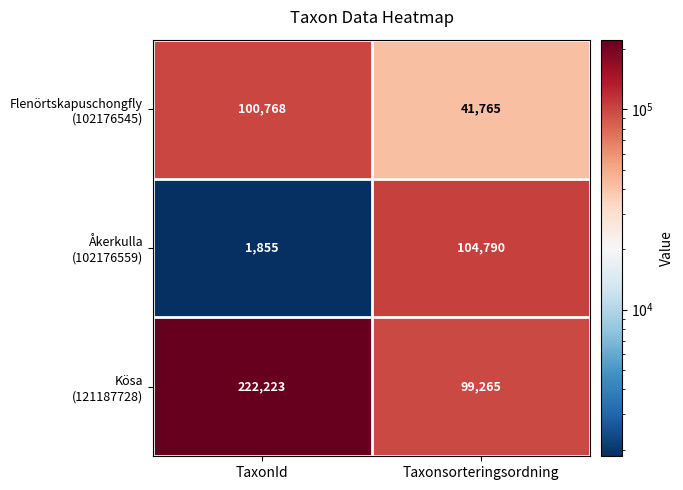

At which category does the chart reach its peak across all series?

TaxonId